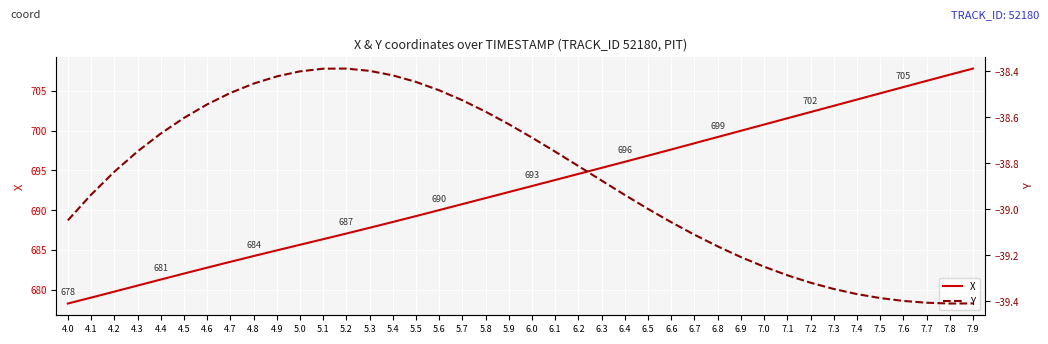

What is the average value of the X series?

692.8